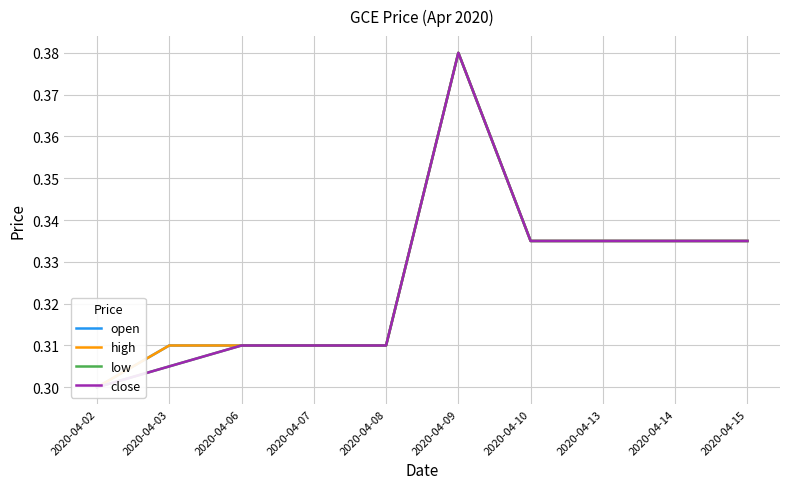

Which has a higher value, 2020-04-03 or 2020-04-02?

2020-04-03